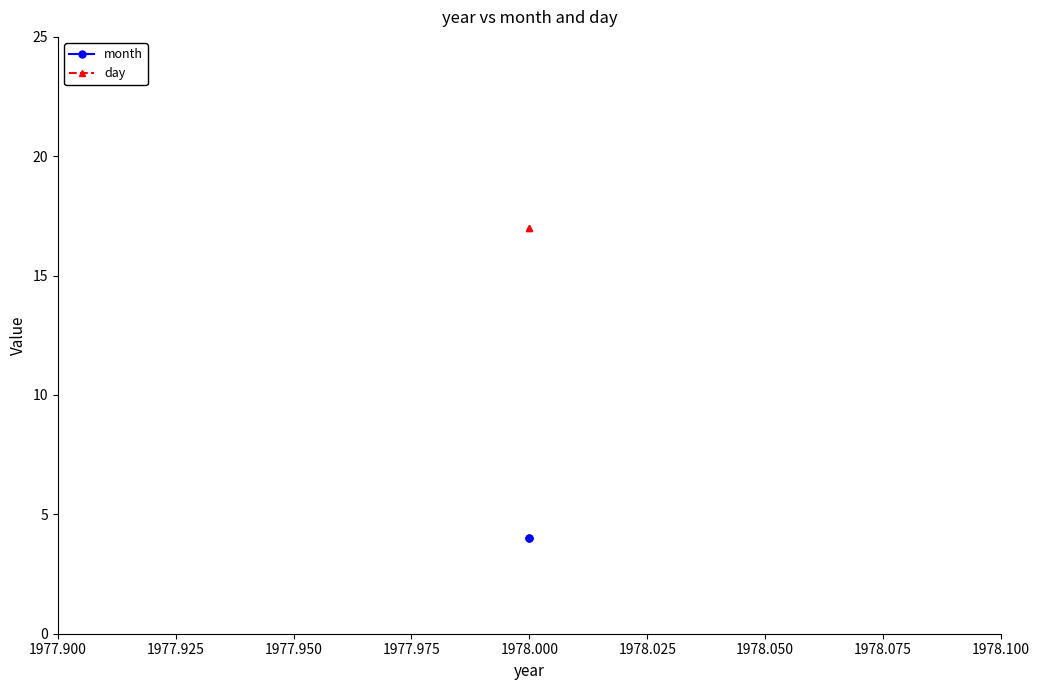

What are all the series names shown in the legend?

month, day